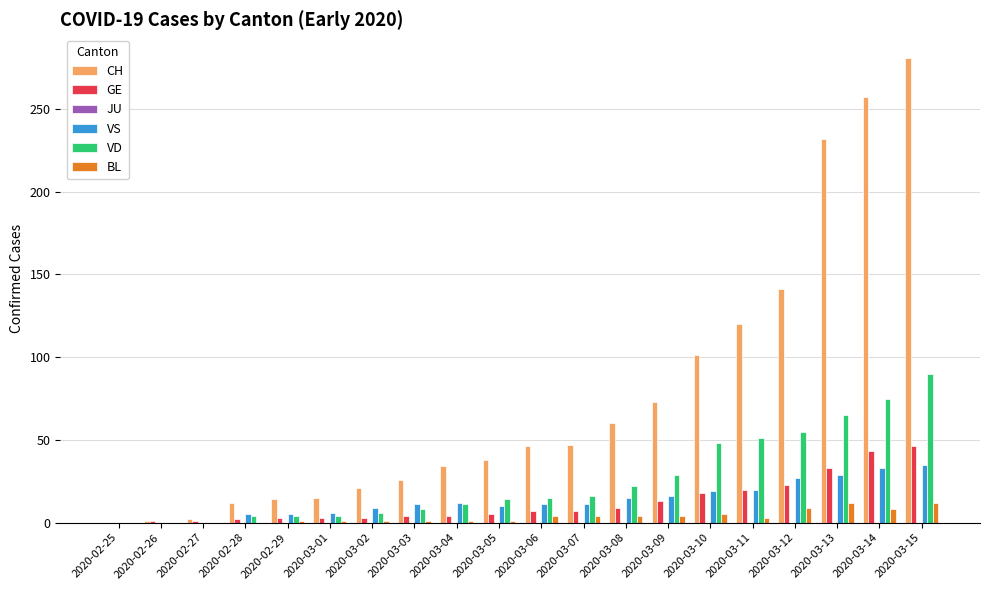

Which series changed the most between 2020-02-27 and 2020-03-03?

CH